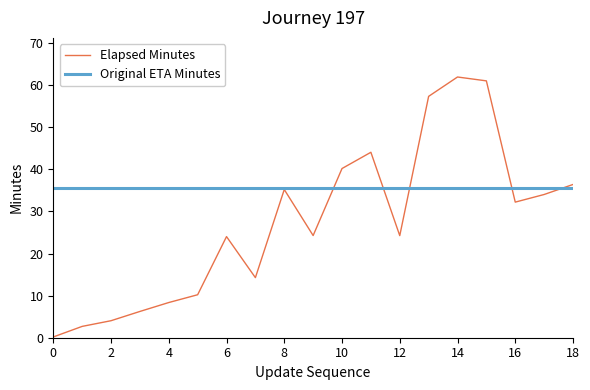

What is the greatest value displayed?

61.9